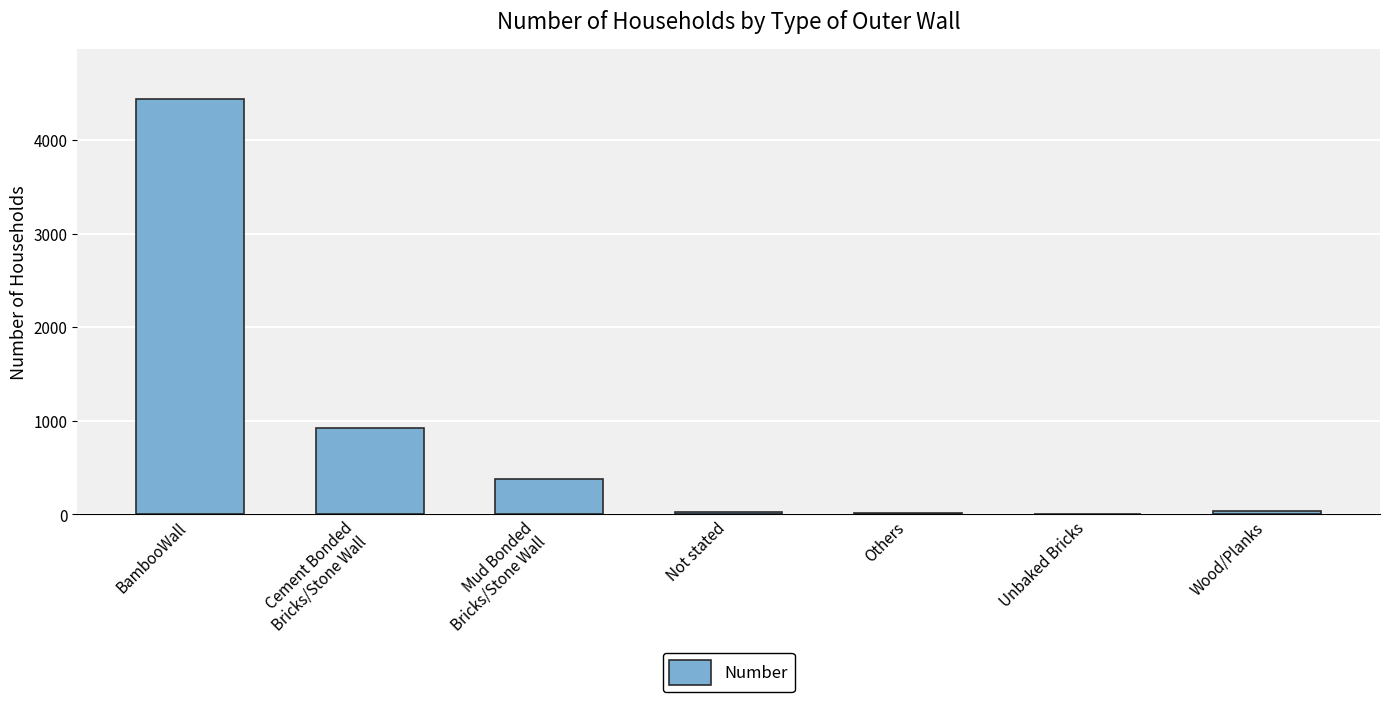

The chart shows a value of 1670 at BambooWall. True or false?

False